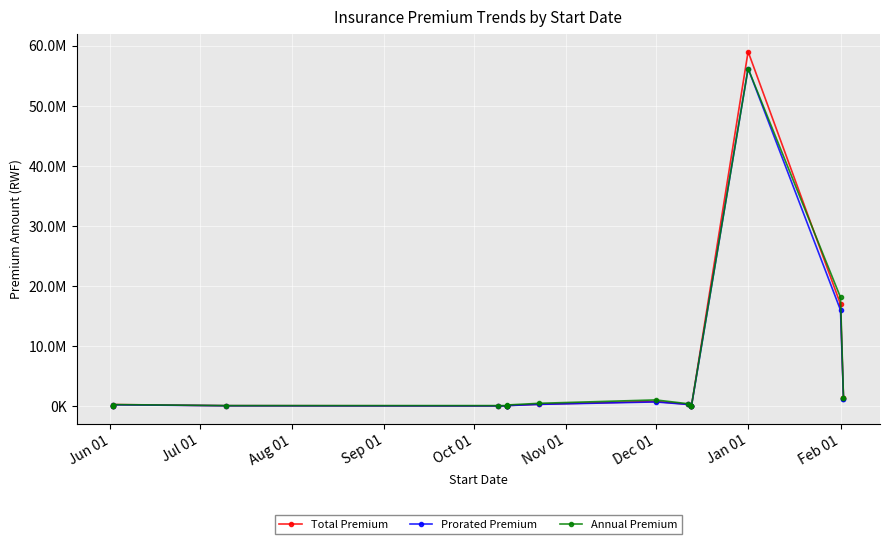

How many lines are shown in the chart?

3